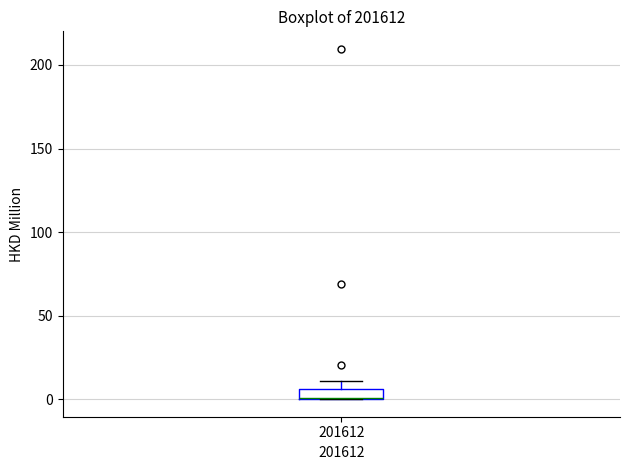

Where is the upper edge of the box at x = 201612 on the y-axis? The values are not printed on the chart, so give them approximately, as read against the axis.

5